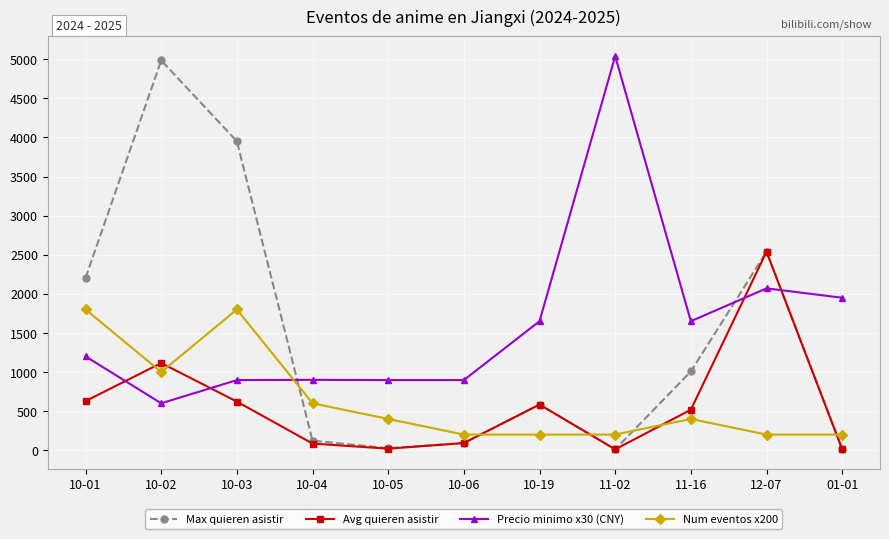

At 10-03, list the series in order from smallest to largest.

Avg quieren asistir, Precio minimo x30 (CNY), Num eventos x200, Max quieren asistir